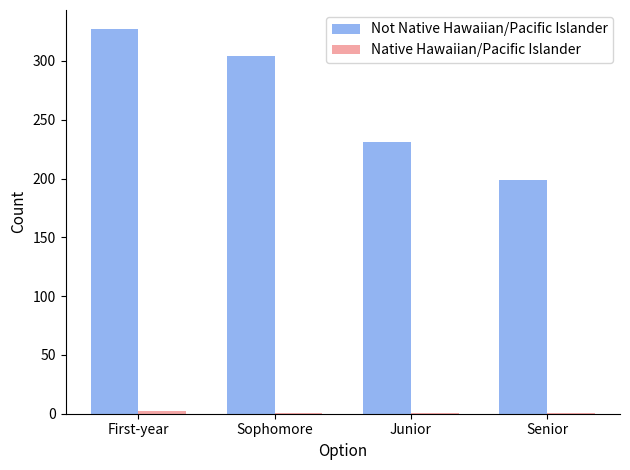

Does the chart contain stacked bars?

No